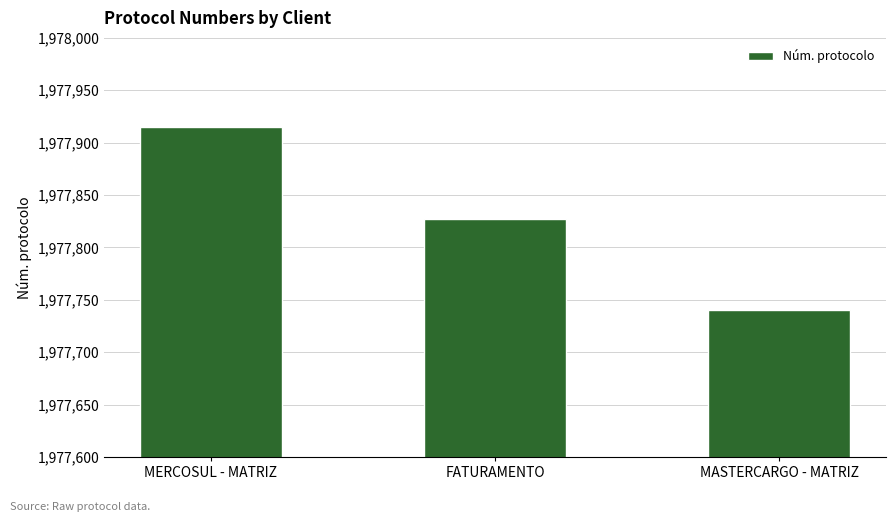

Which label corresponds to the largest value in the chart?

MERCOSUL - MATRIZ